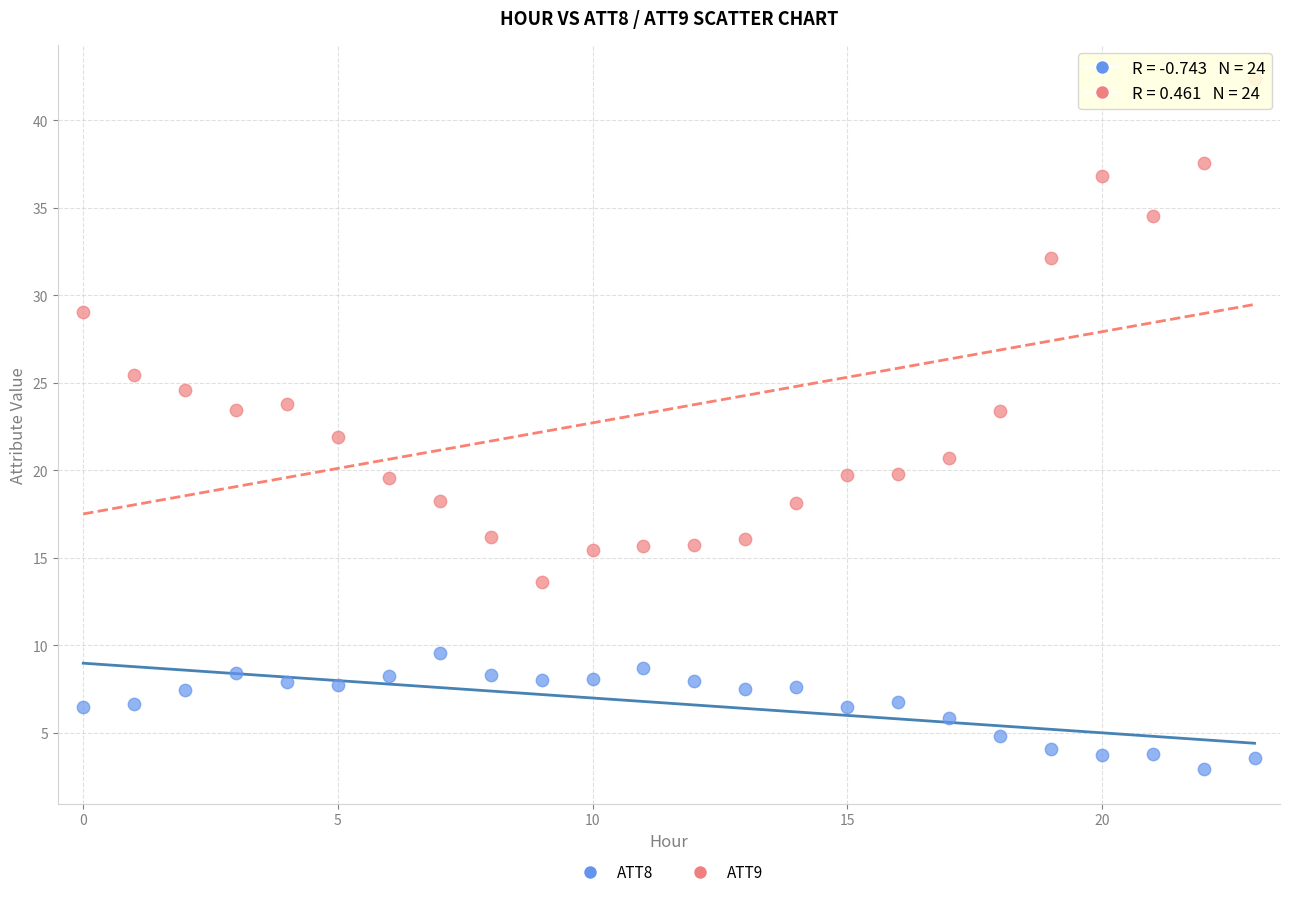

Which series contains the highest Y value?

ATT9